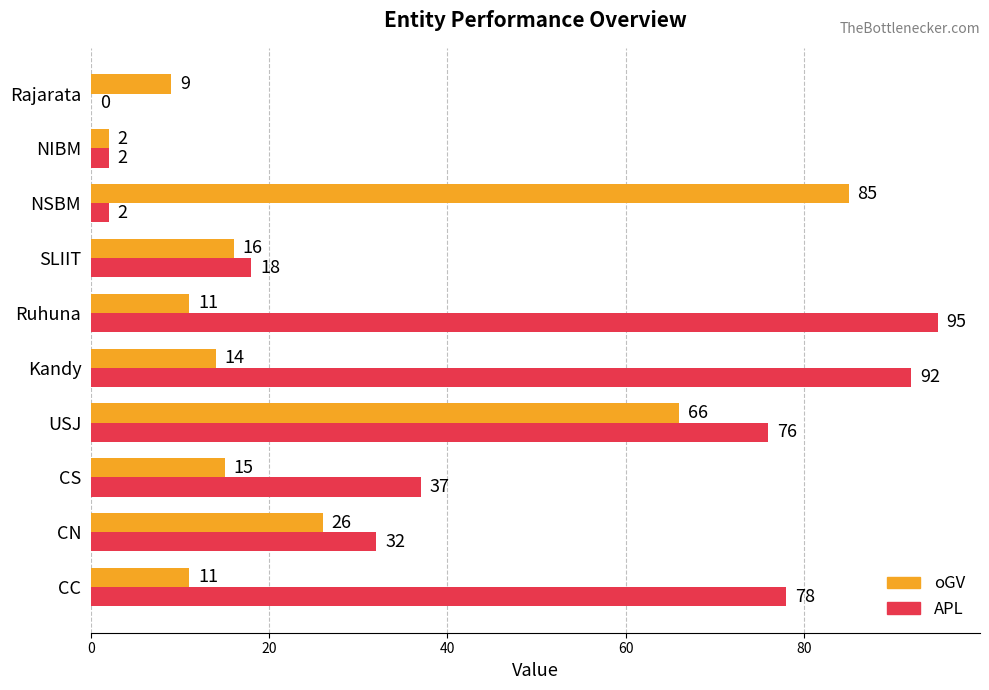

Between CN and Kandy, which series saw the biggest shift?

APL